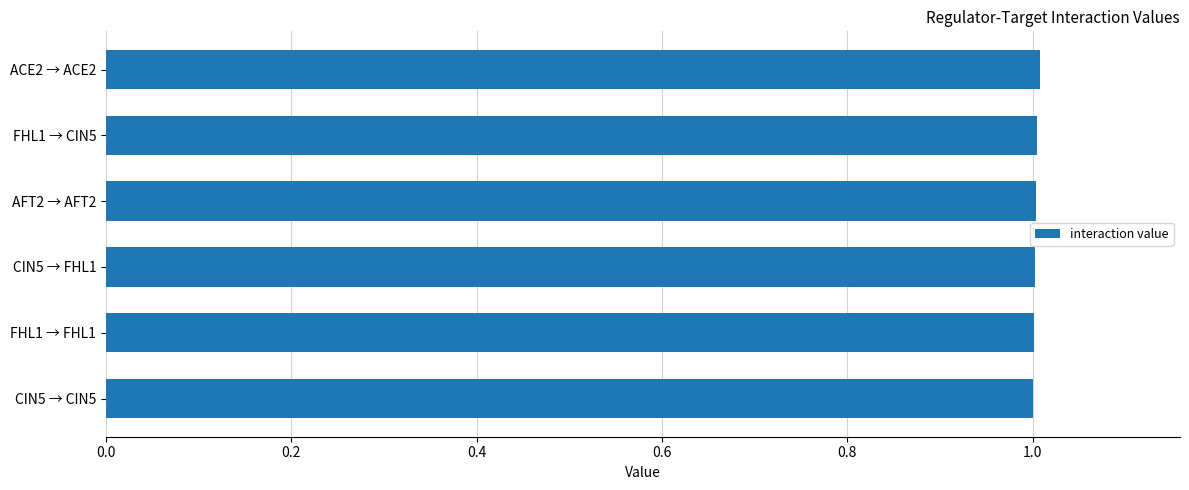

What is the average value?

1.0